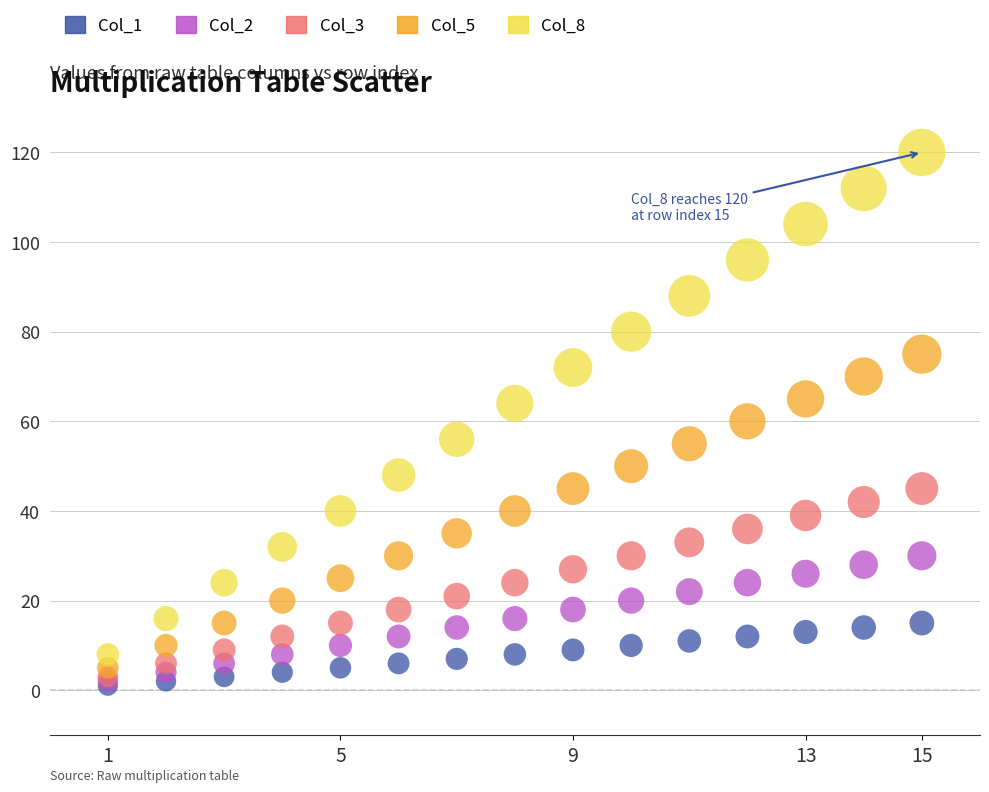

Which series reaches the maximum Y coordinate?

Col_8